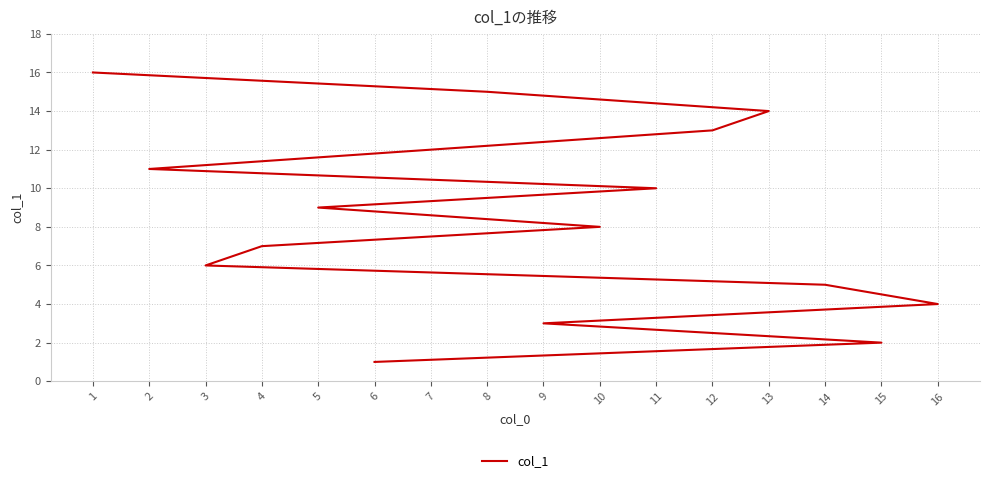

Which category has the highest value across all series?

1